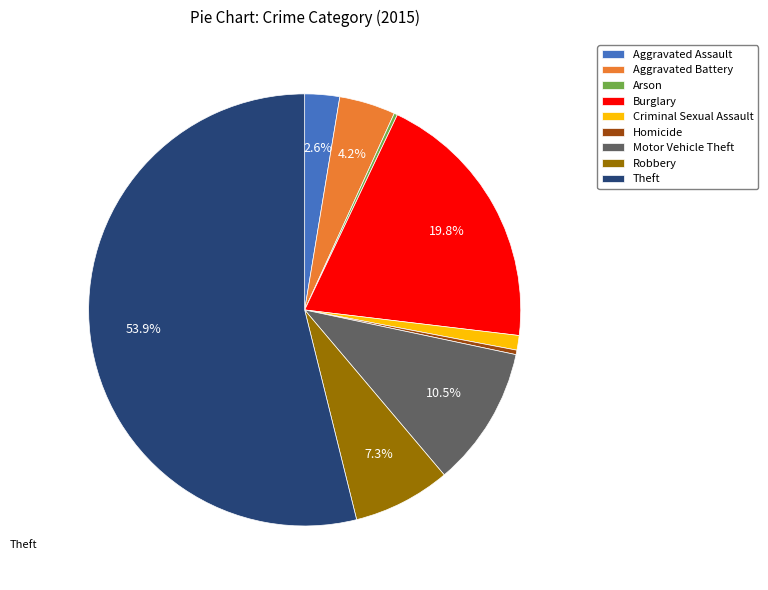

What is the largest slice in the pie chart?

Theft